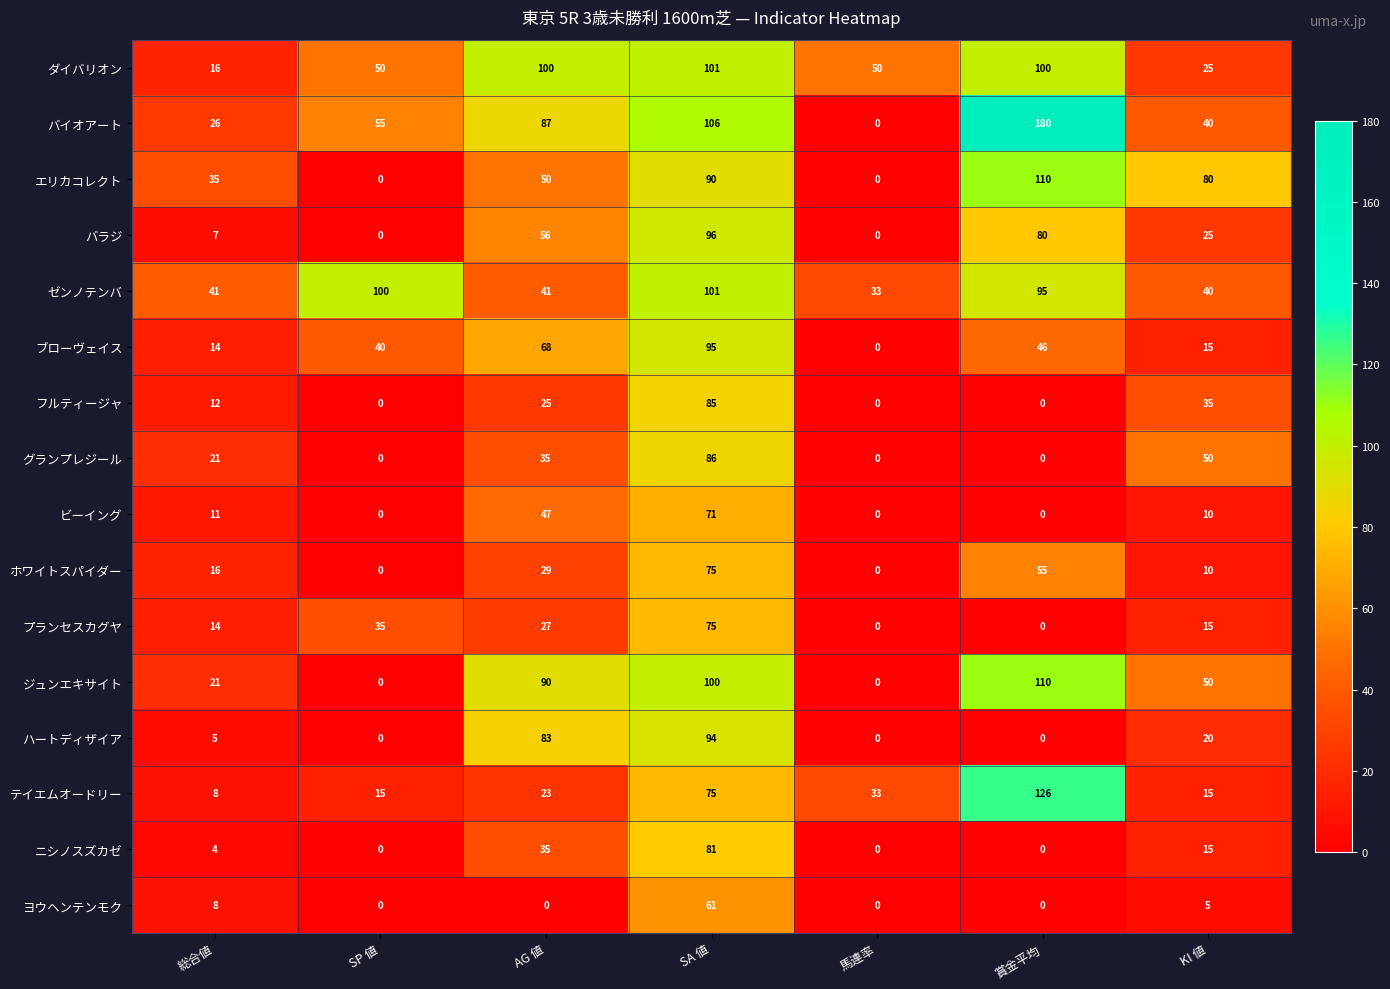

How many distinct data groups are displayed?

16